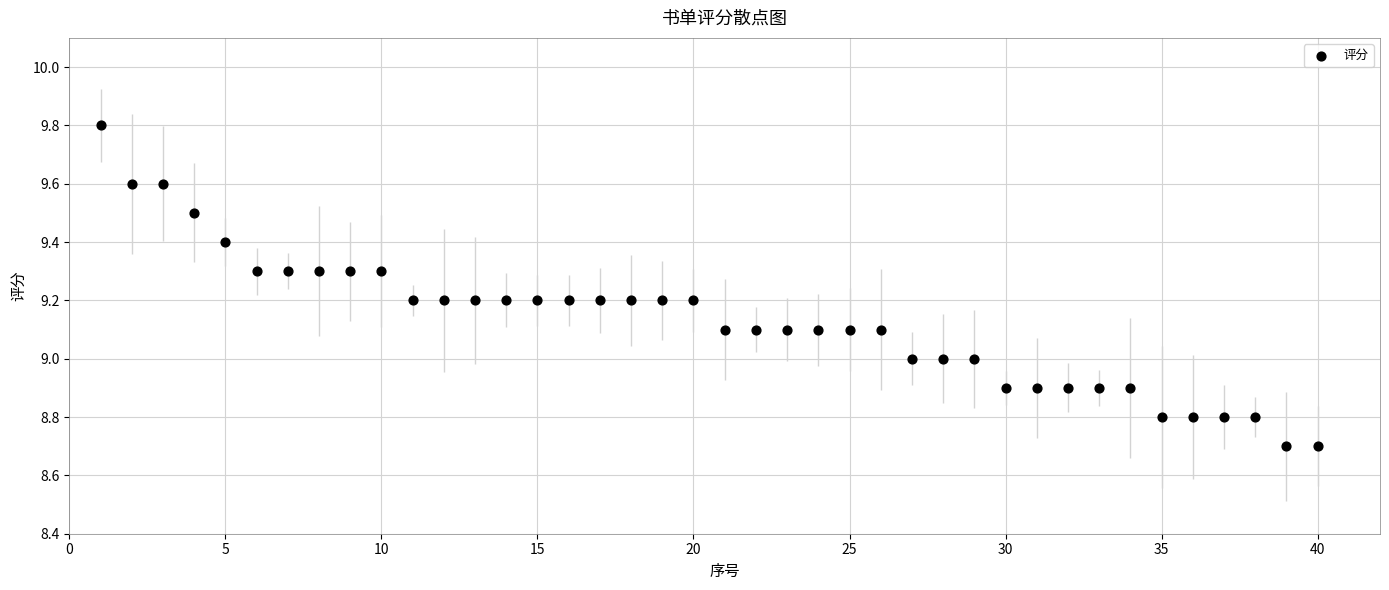

What is the range of X values (max minus min)?

39.0